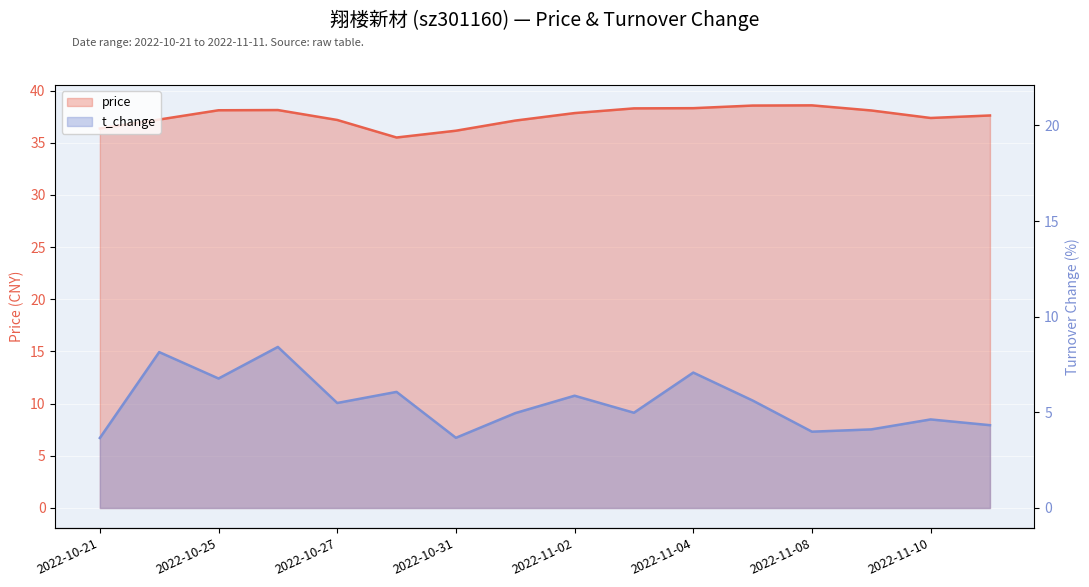

What is the minimum value shown in the chart?

6.7